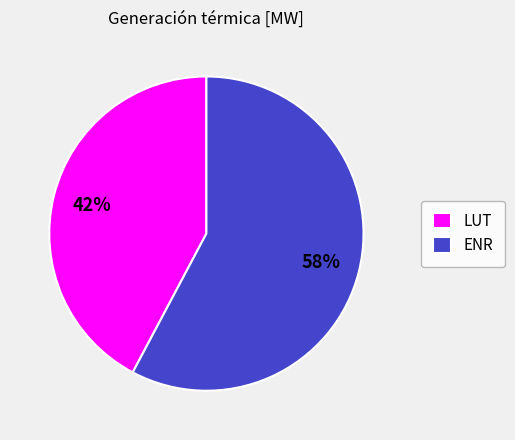

To the nearest percent, what is the average slice percentage?

50%